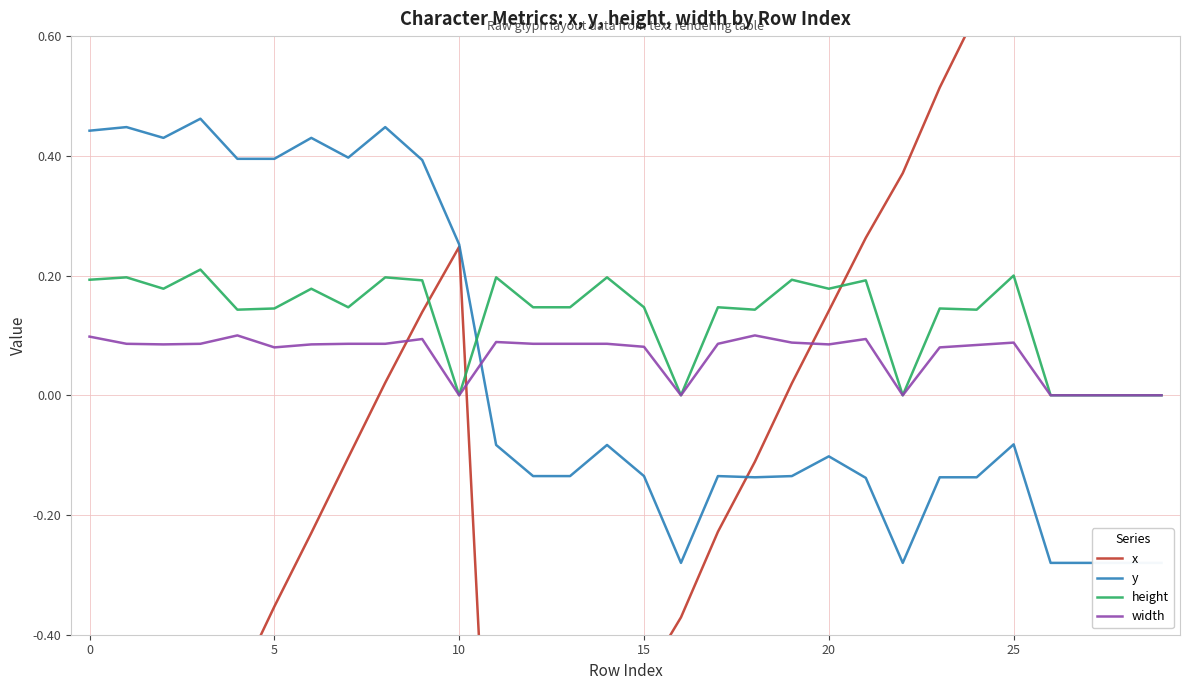

Count the height values in the range 0 to 1.

30